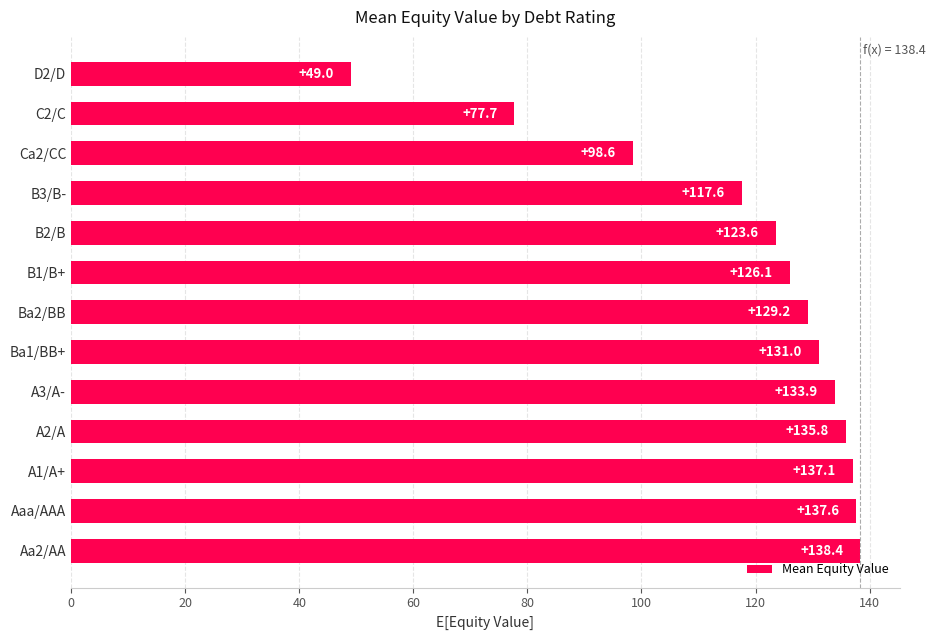

Is it true that the value at Ba2/BB is 27.9?

False